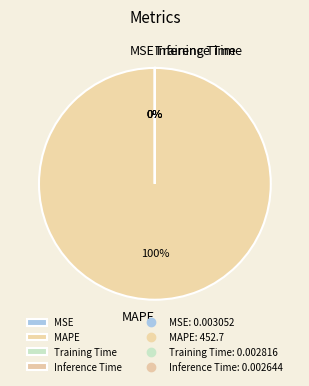

What is the smallest slice in the pie chart?

Inference Time